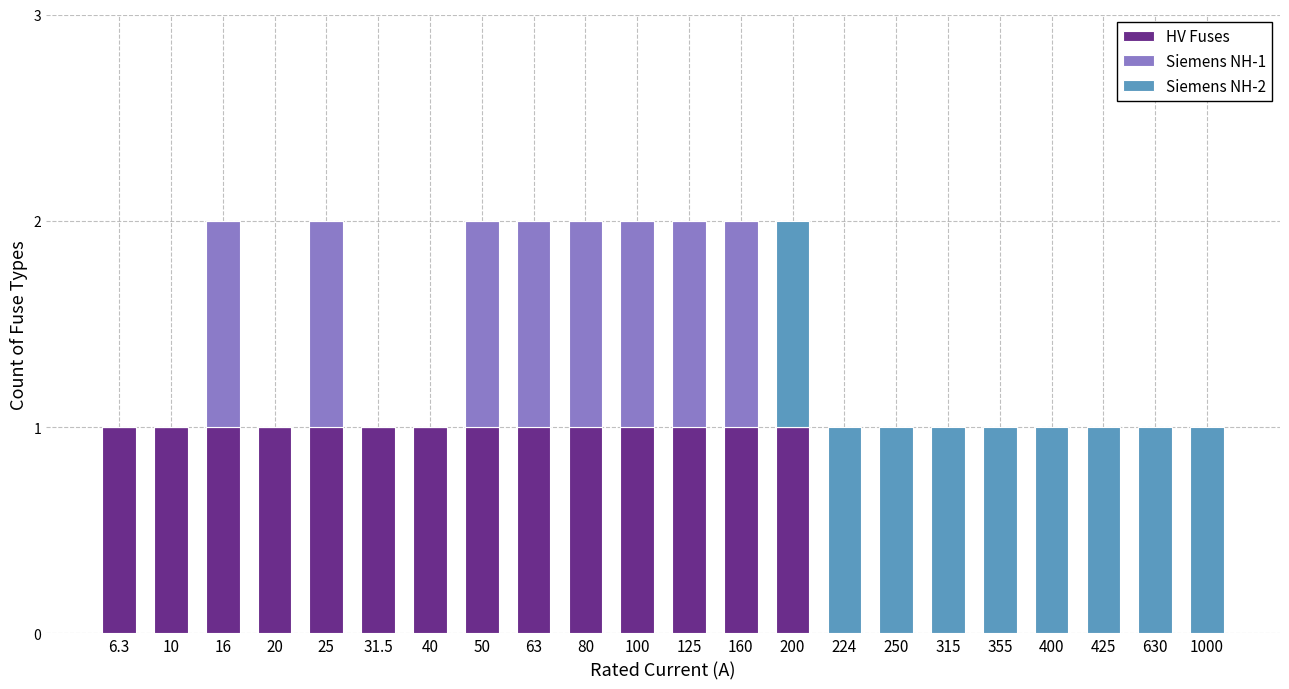

How many HV Fuses values are between 0 and 1?

22